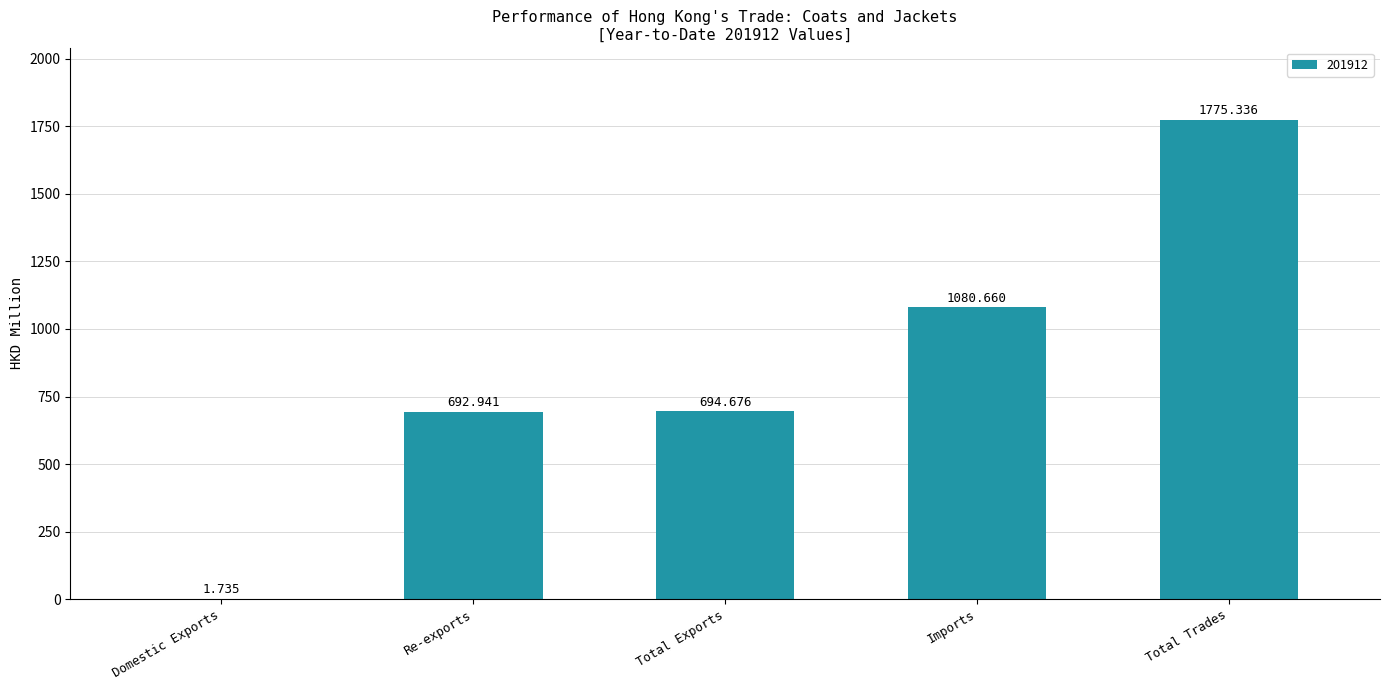

Which category has the highest value across all series?

Total Trades